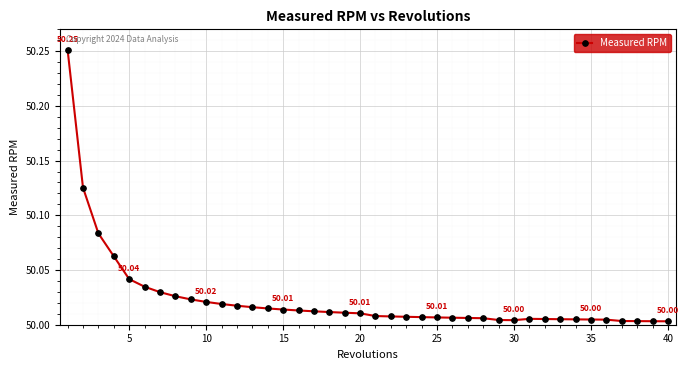

What is the sum of all values?

2000.9